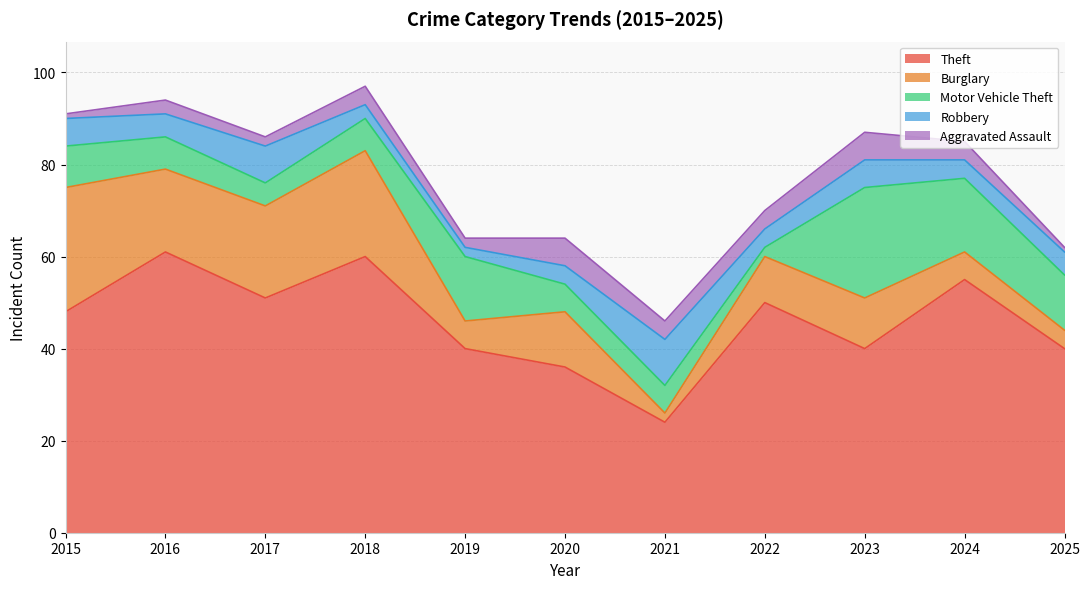

At 2020, list the series in order from largest to smallest.

Theft, Burglary, Motor Vehicle Theft, Aggravated Assault, Robbery